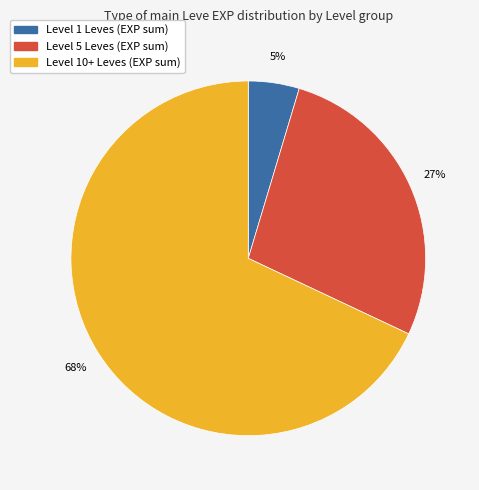

How many slices are in this pie chart?

3